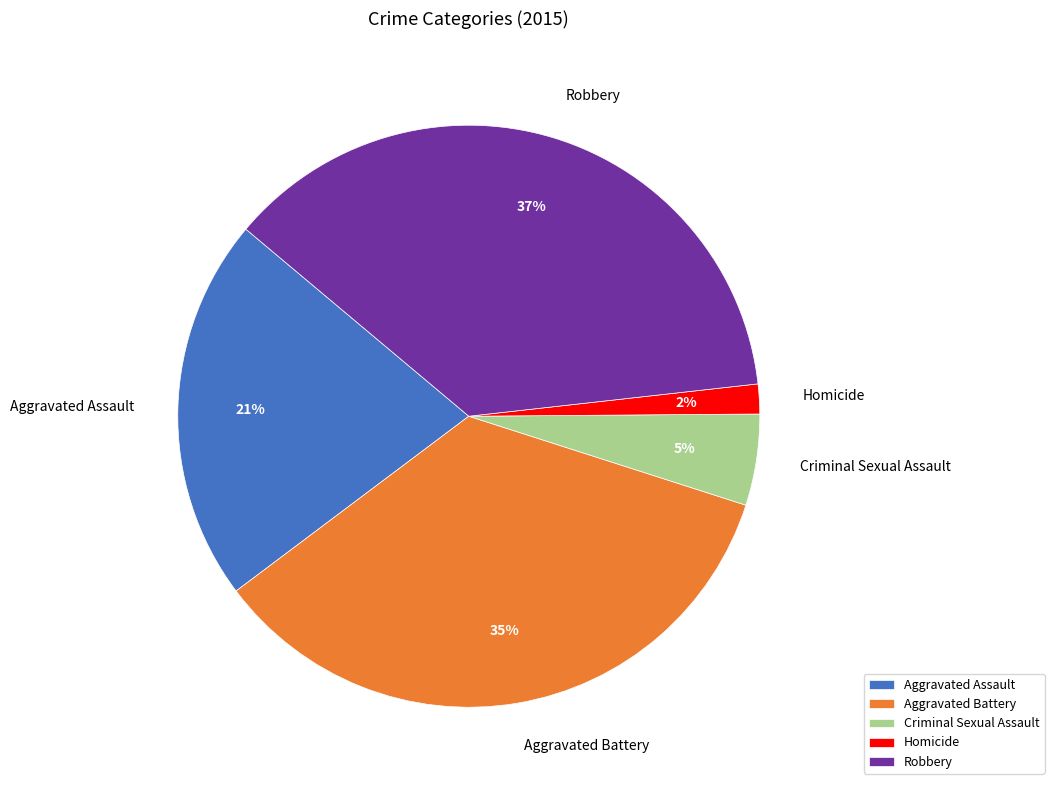

Is the sum of Aggravated Battery and Robbery greater than half?

Yes